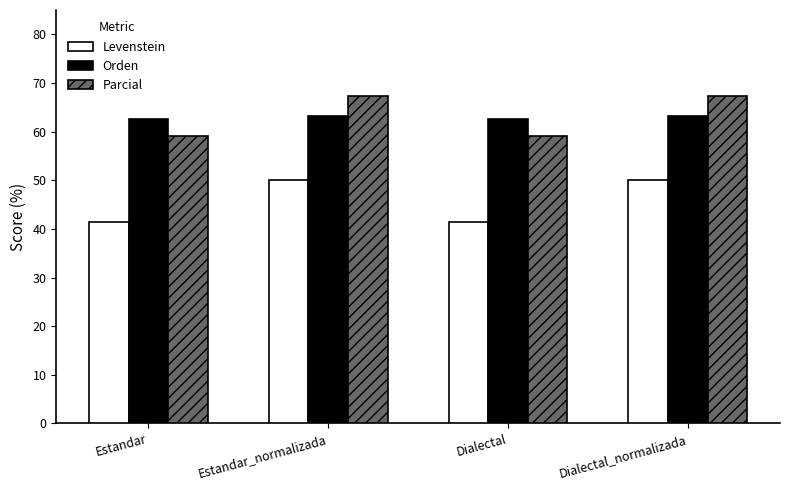

What is the approximate value of Levenstein at Dialectal_normalizada?

50.0